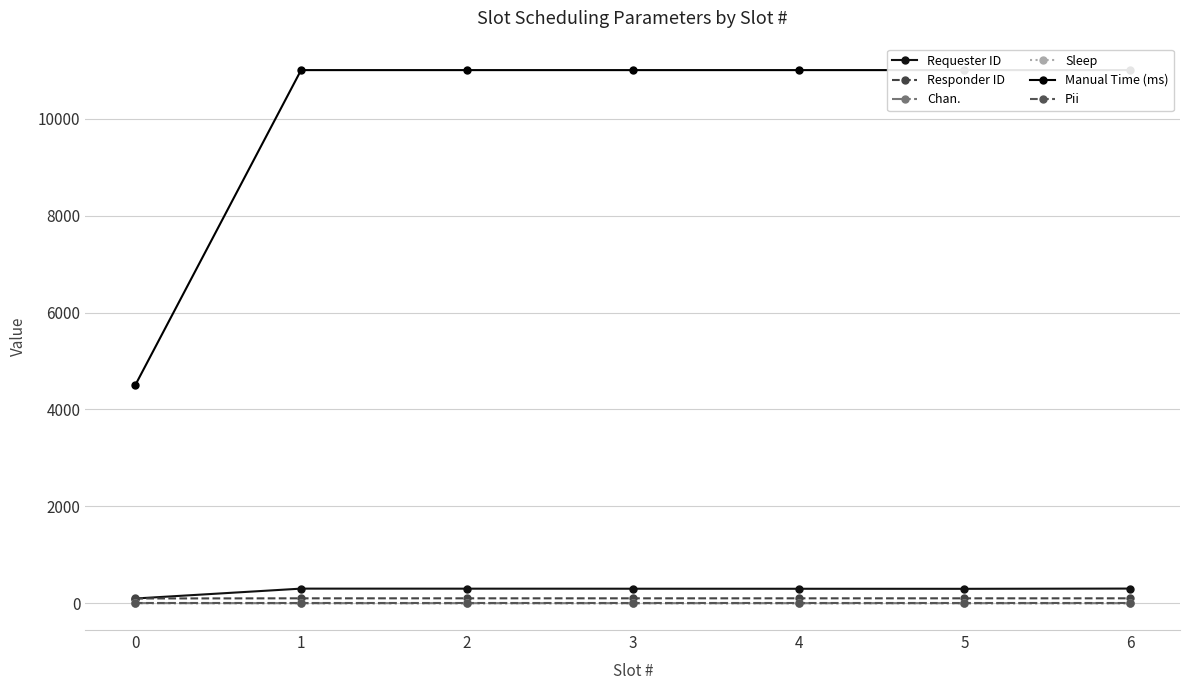

Which category has the lowest value in the Chan. series?

1